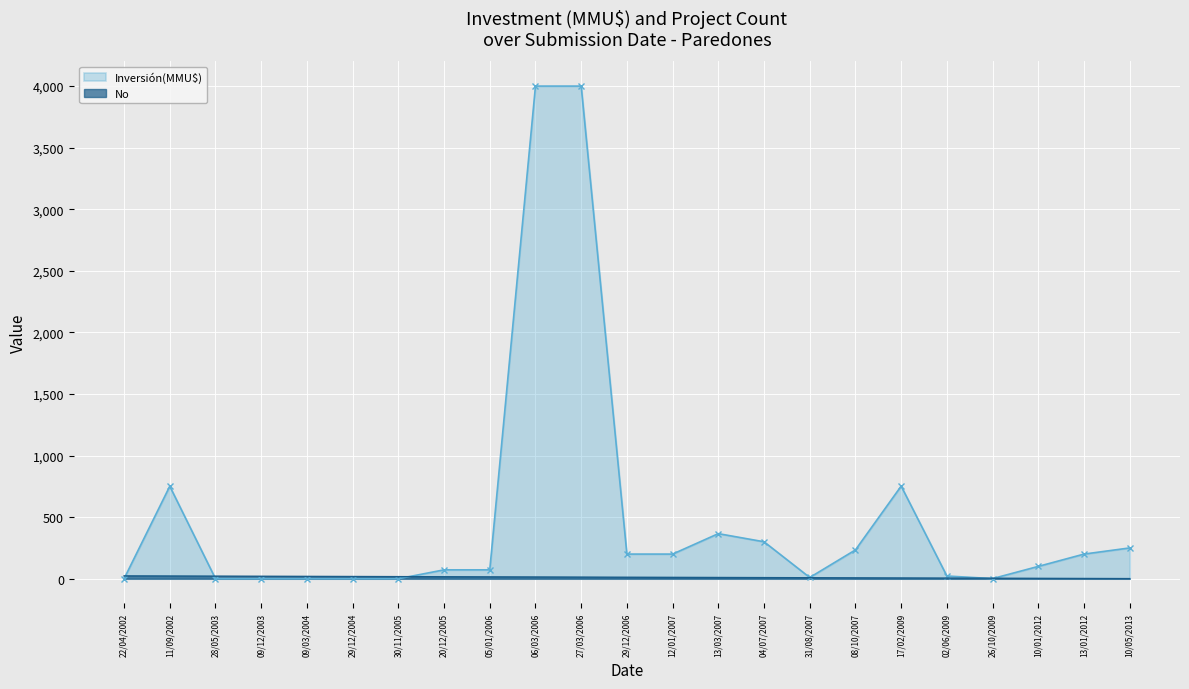

What is the difference between the No values at 20/12/2005 and 17/02/2009?

10